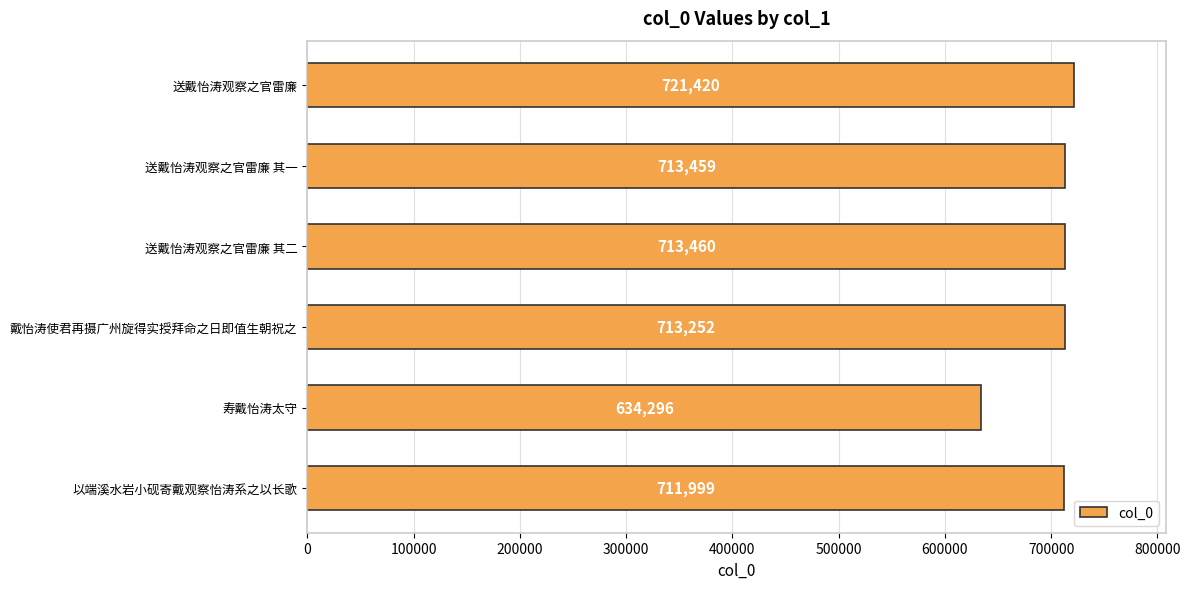

Reading top to bottom, extract all data points from this chart.

721420	713459	713460	713252	634296	711999